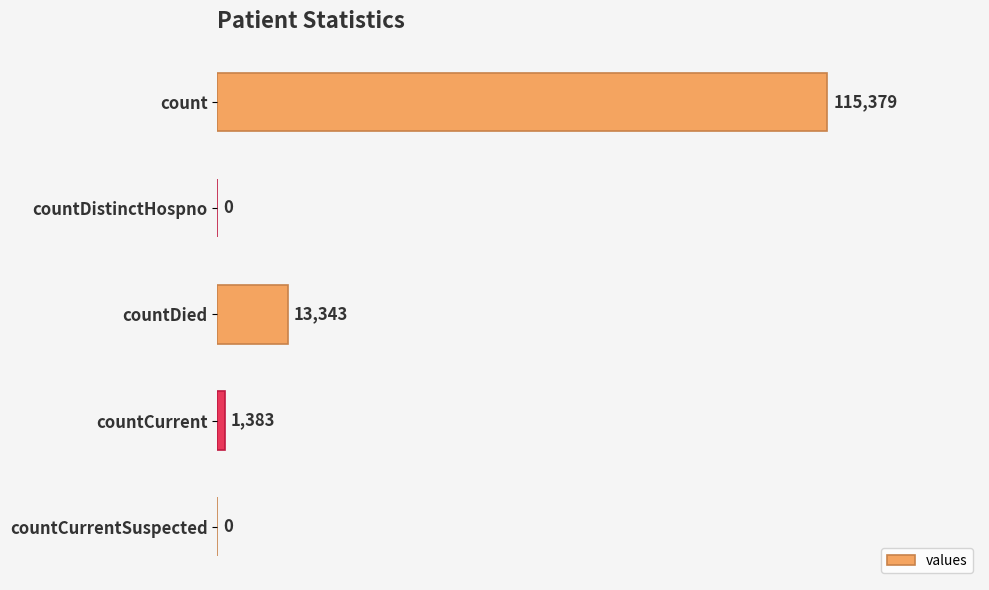

Is it true that the value at countDied is 5652?

False